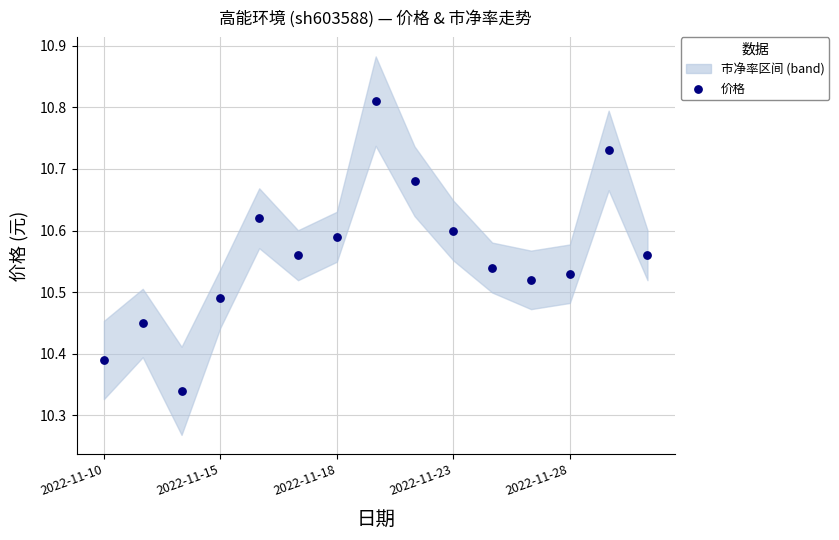

What is the range of Y values (max minus min)?

0.5